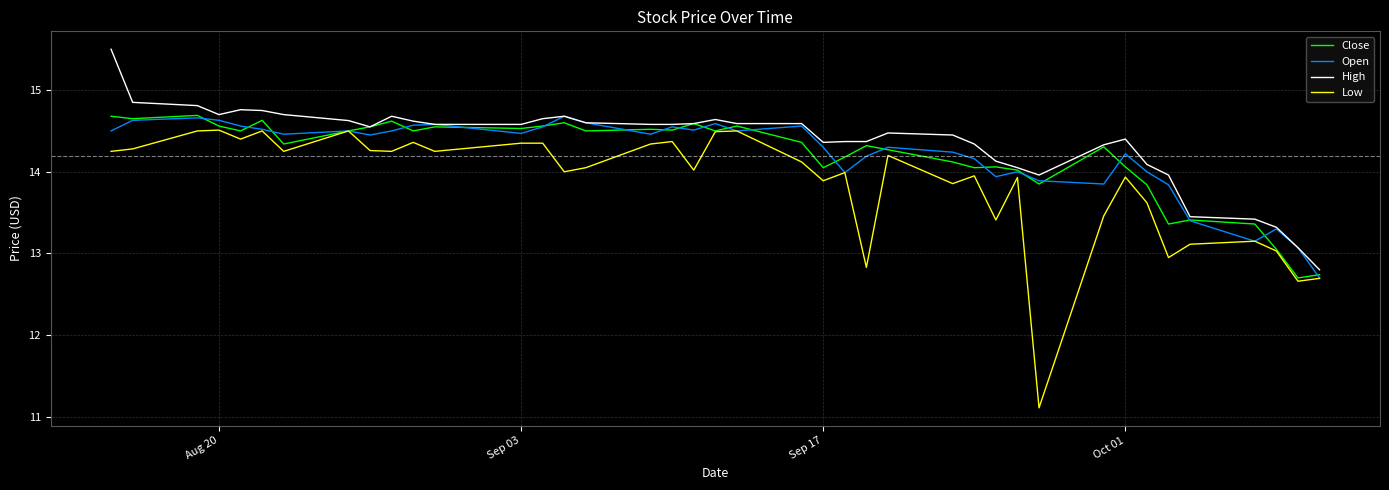

What is the maximum value shown in the chart?

15.5